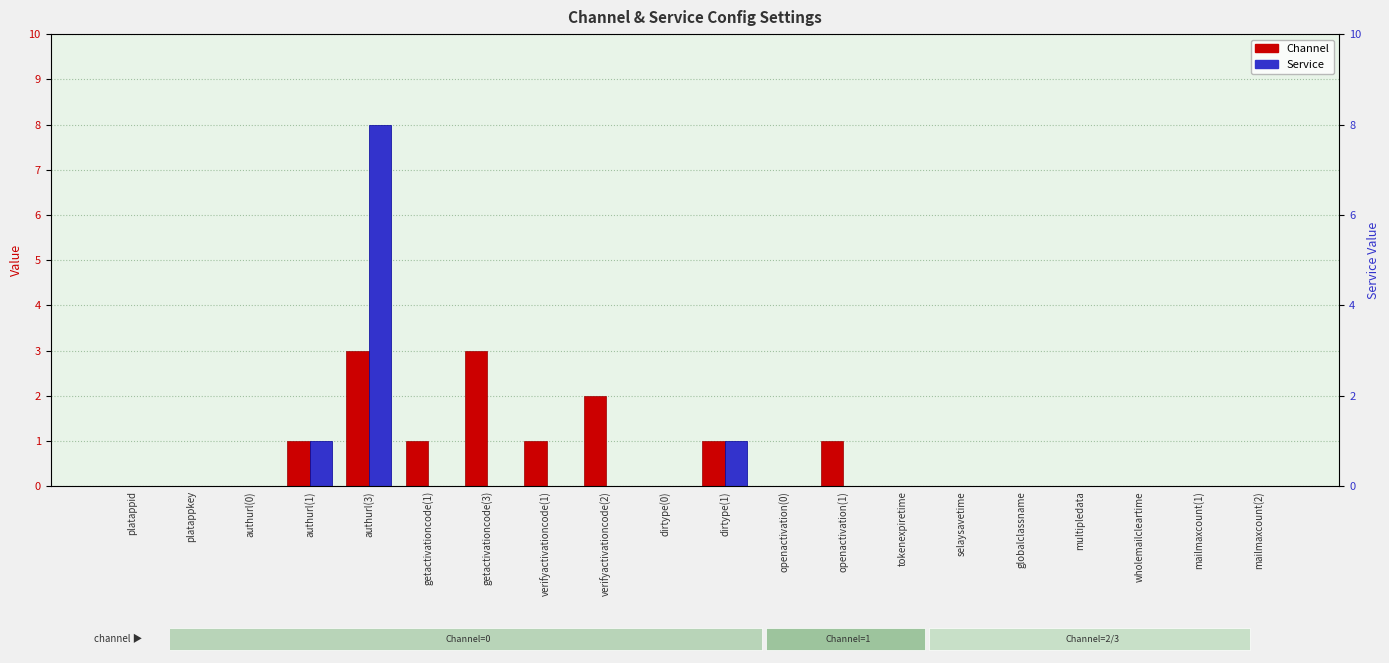

What is the label of the 16th bar from the left?

globalclassname